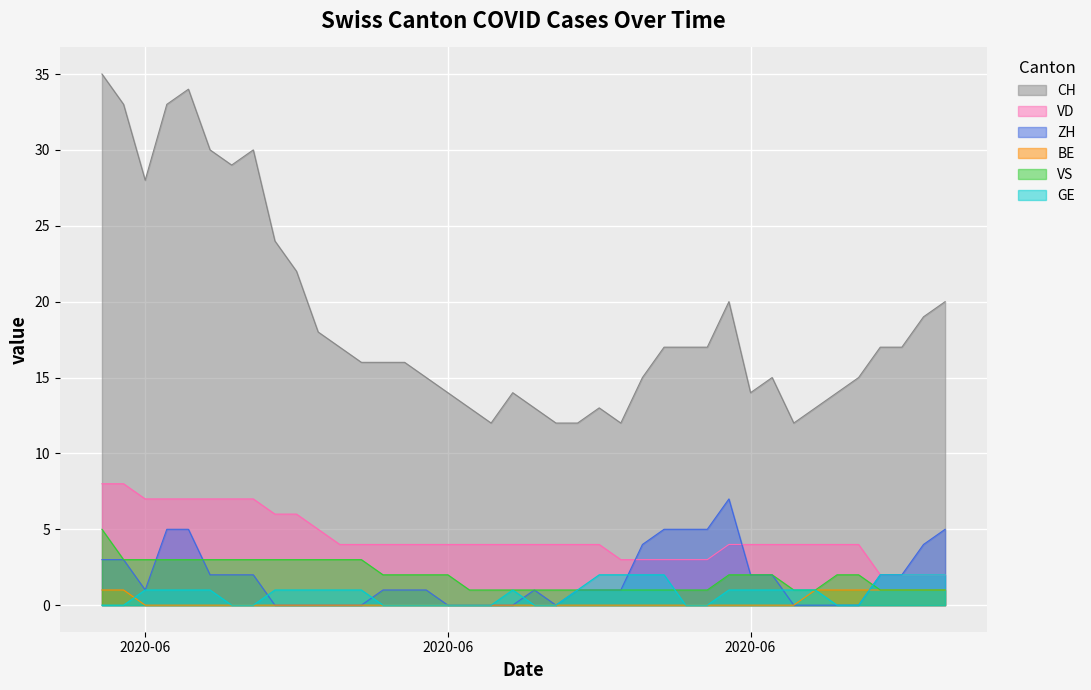

True or false: VS and BE cross at least once.

False